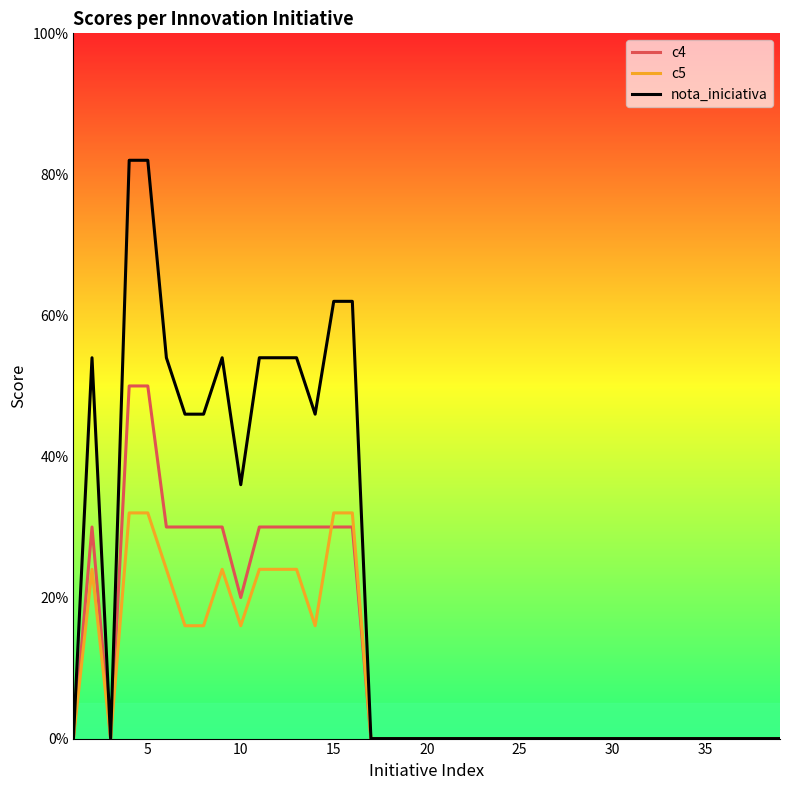

What is the difference between the second highest and minimum values in the nota_iniciativa series?

8.2